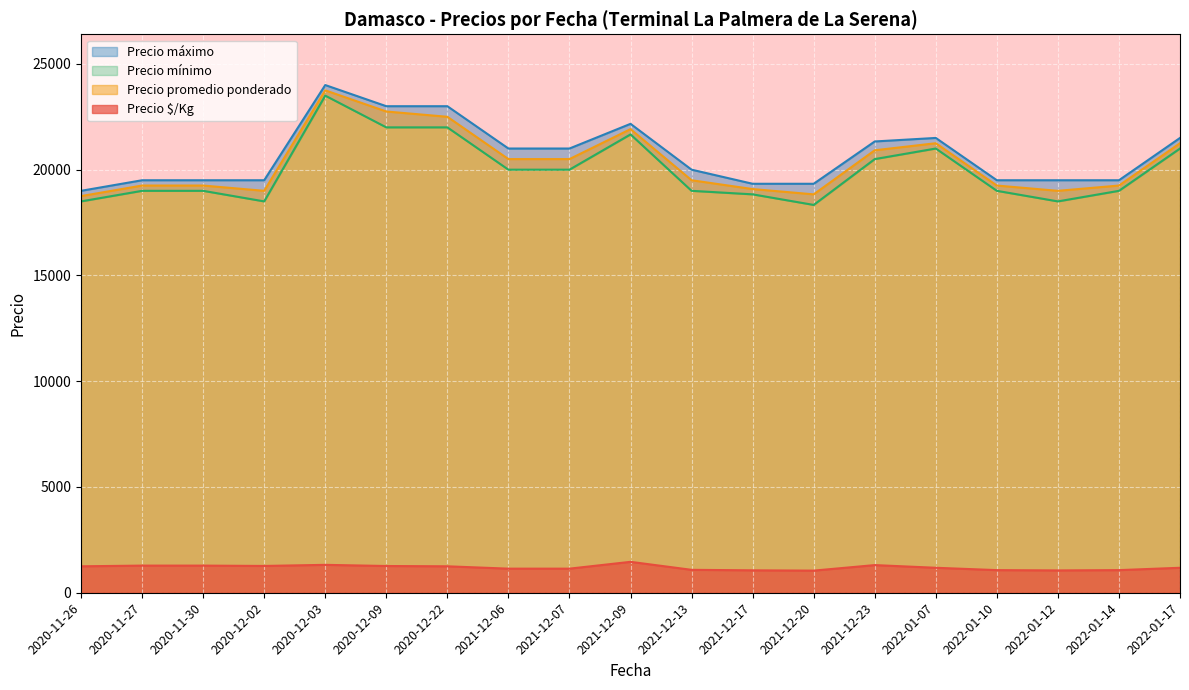

True or false: Precio promedio ponderado and Precio $/Kg intersect in this chart.

False